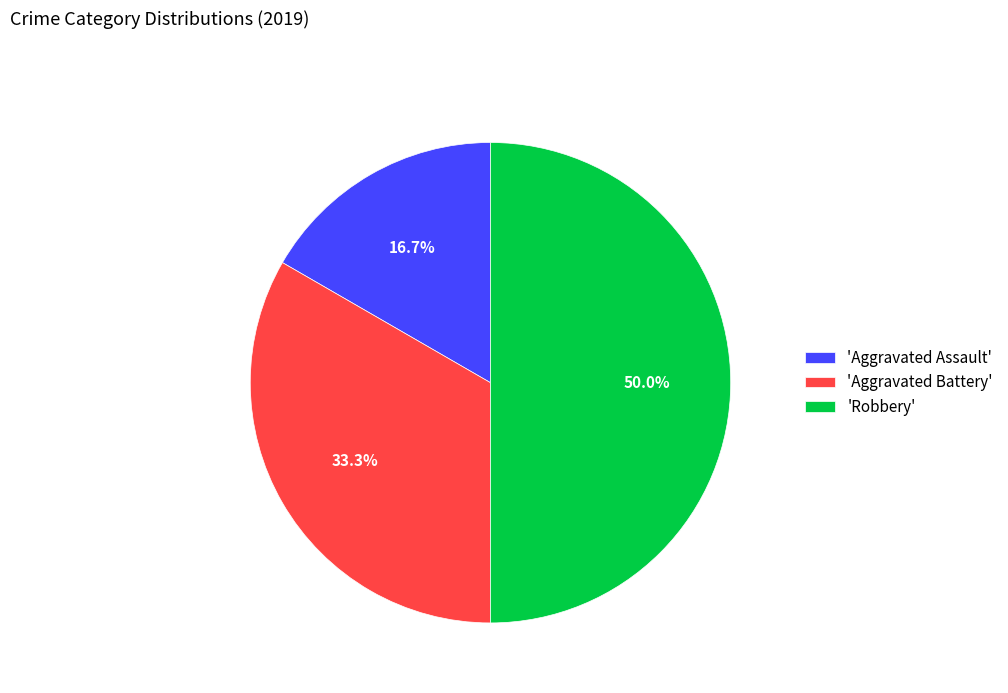

Between 'Aggravated Battery' and 'Aggravated Assault', which is larger?

'Aggravated Battery'